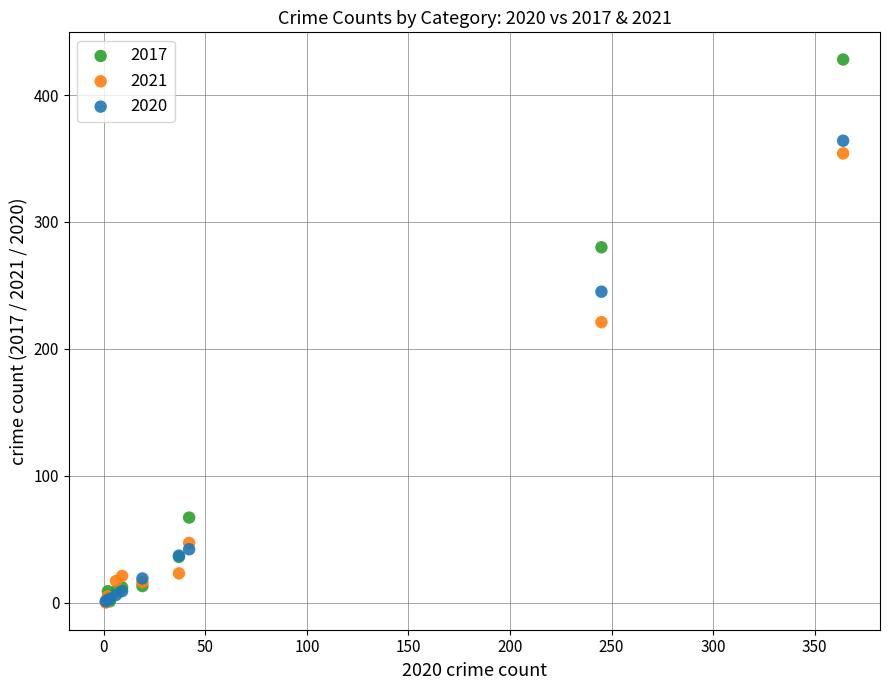

Across all series, what Y value is closest to 214?

221